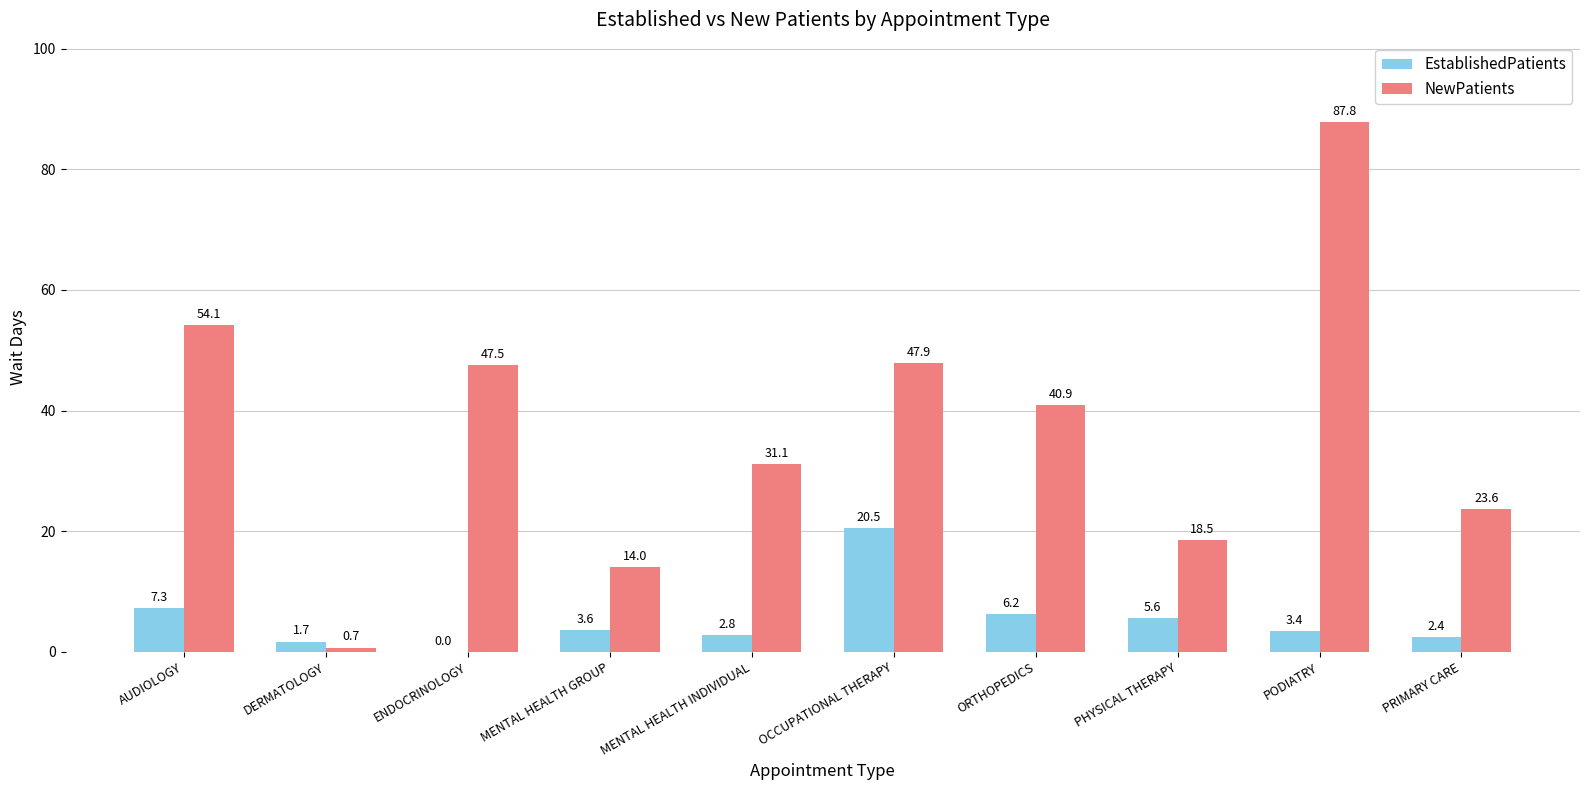

At which category is the sum across all series the highest?

PODIATRY